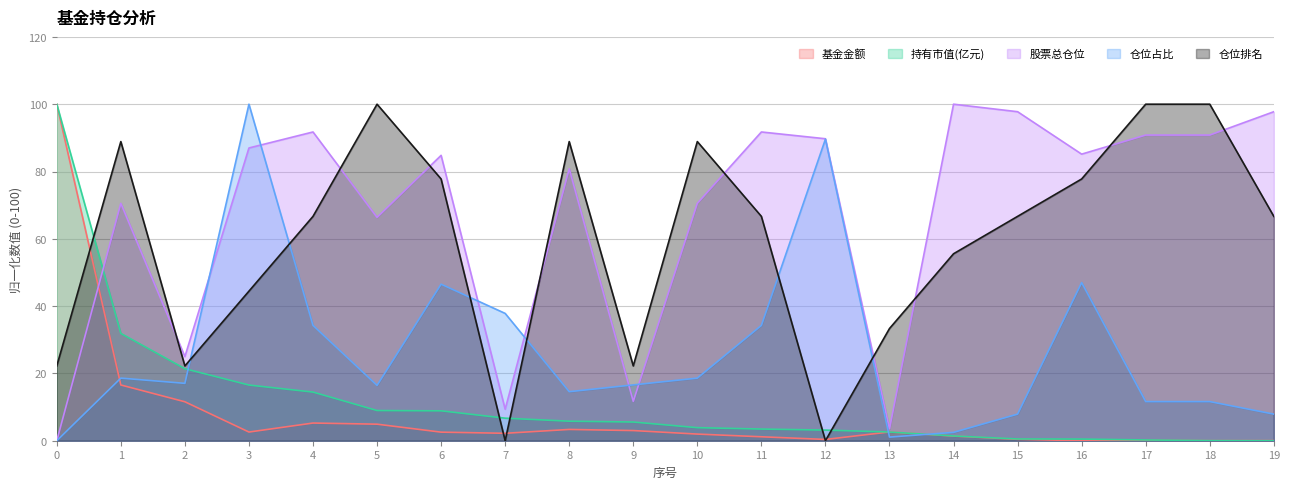

What is the approximate value of 仓位排名 at 14?

55.6